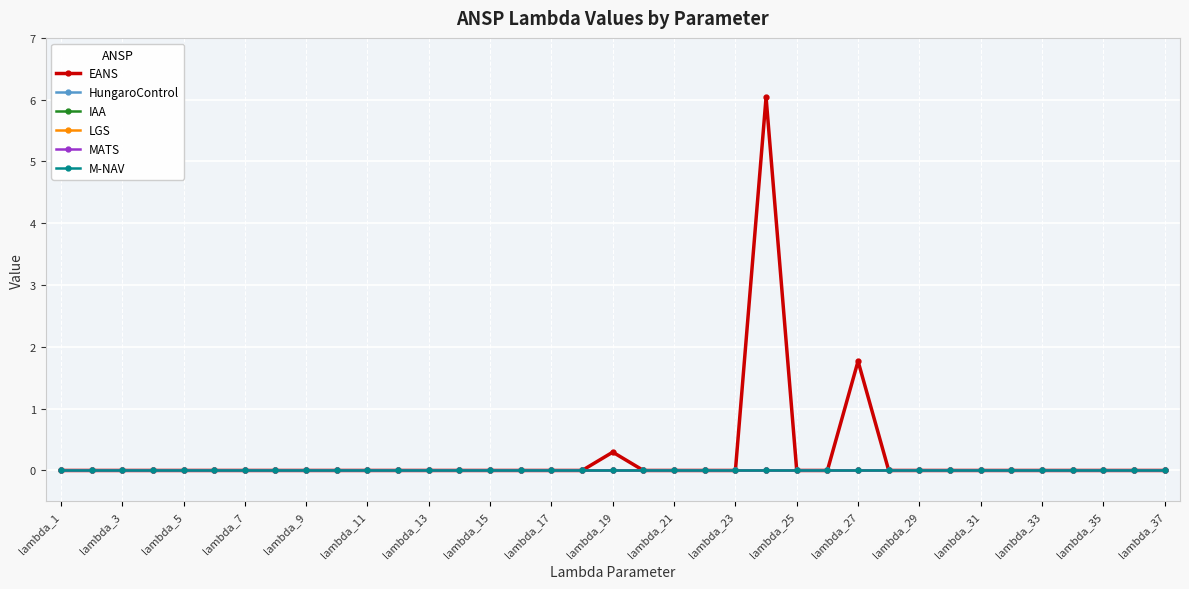

Is this an area chart (filled region under the line)?

No